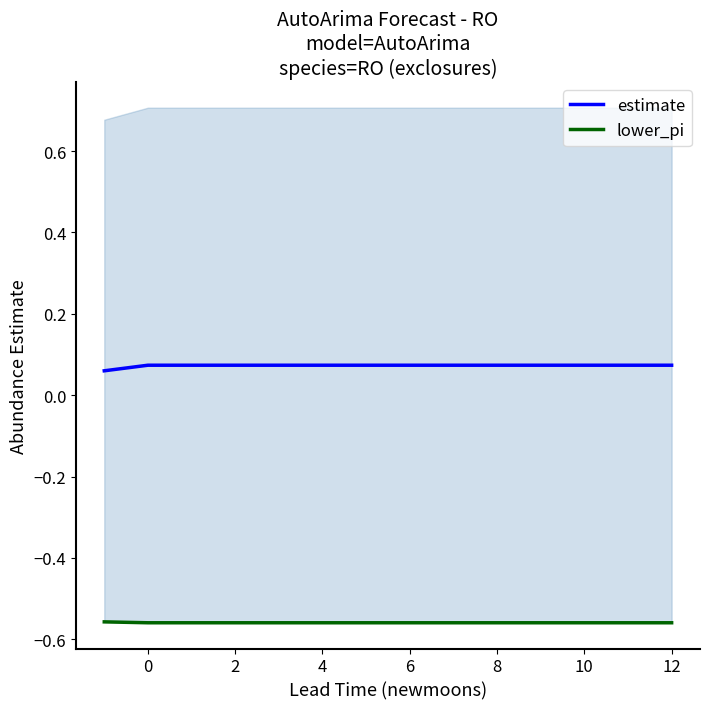

Does the chart display data point markers on the line(s)?

No